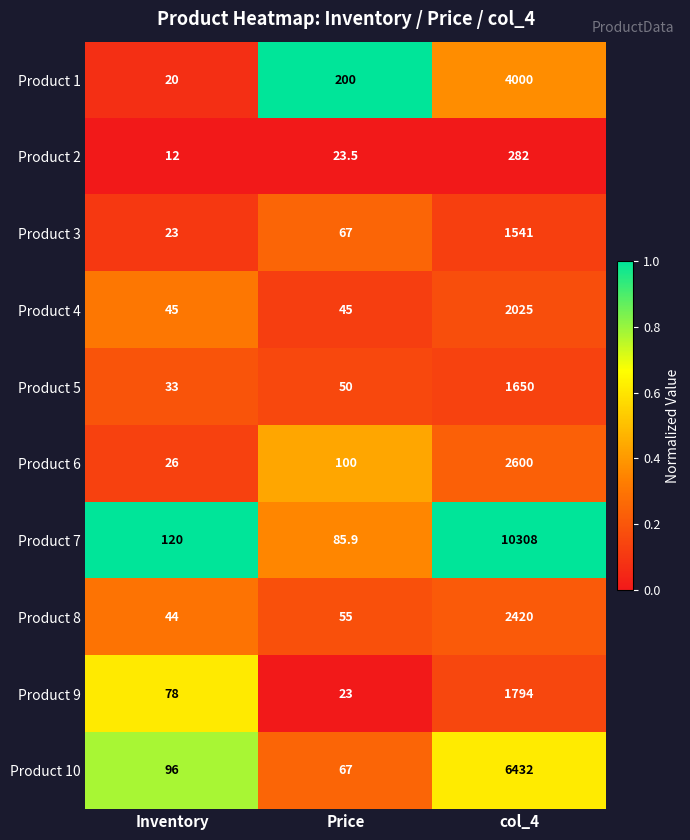

At Inventory, list the series in order from largest to smallest.

Product 7, Product 10, Product 9, Product 4, Product 8, Product 5, Product 6, Product 3, Product 1, Product 2